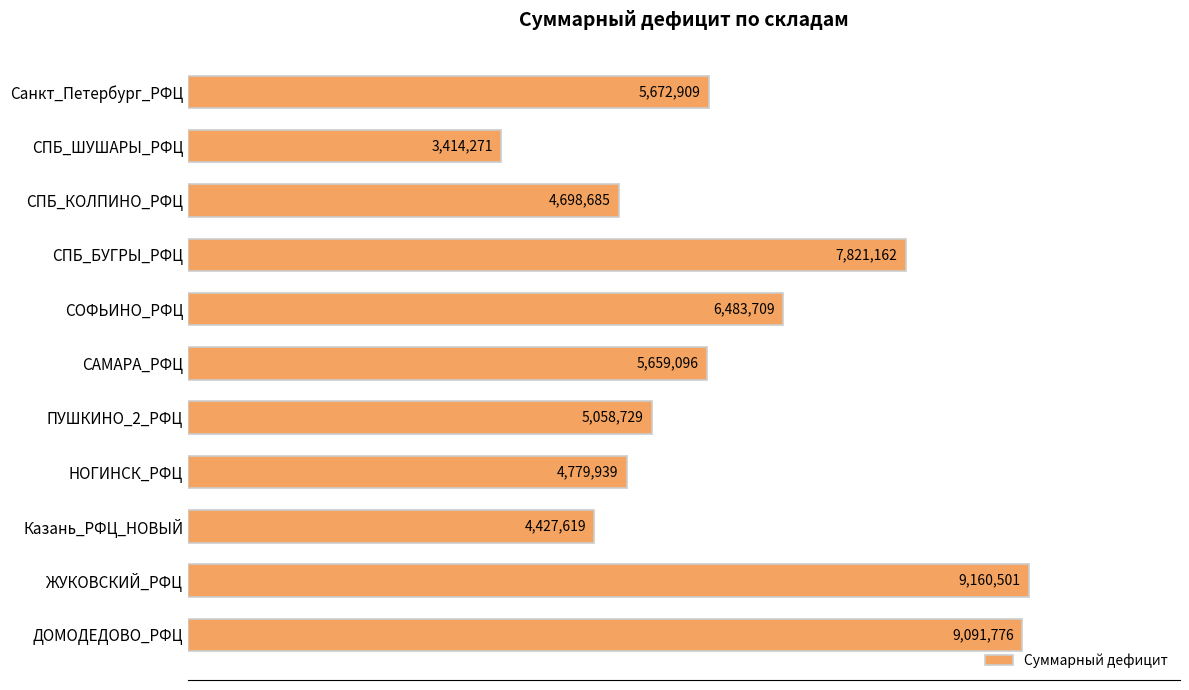

Are the bars horizontal?

Yes